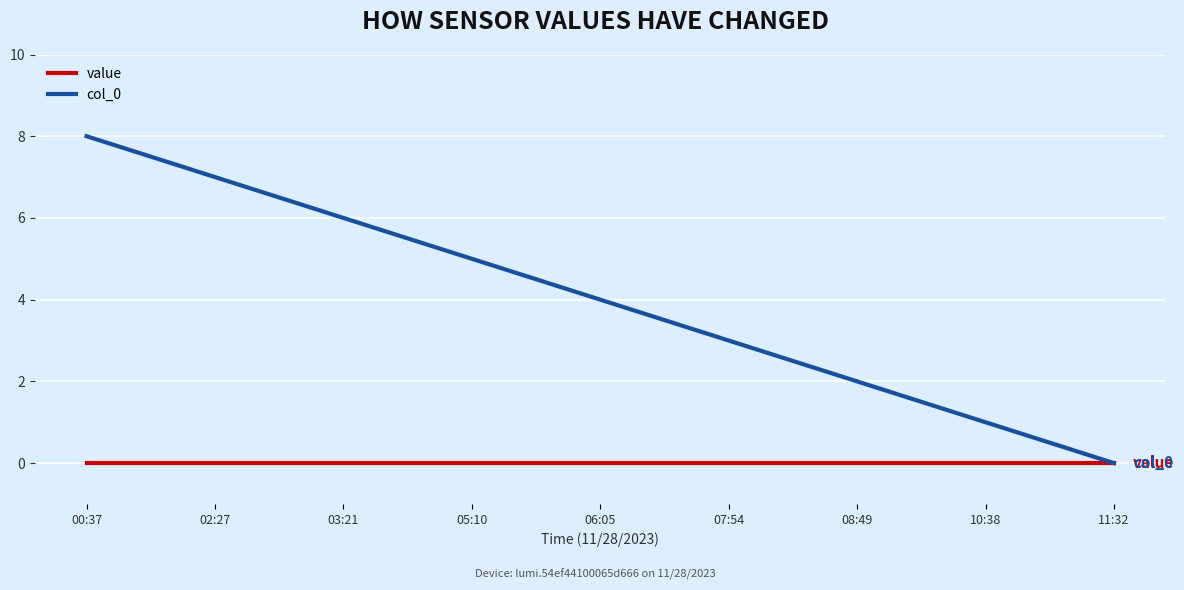

Which series changed the most between 08:49 and 11:32?

col_0